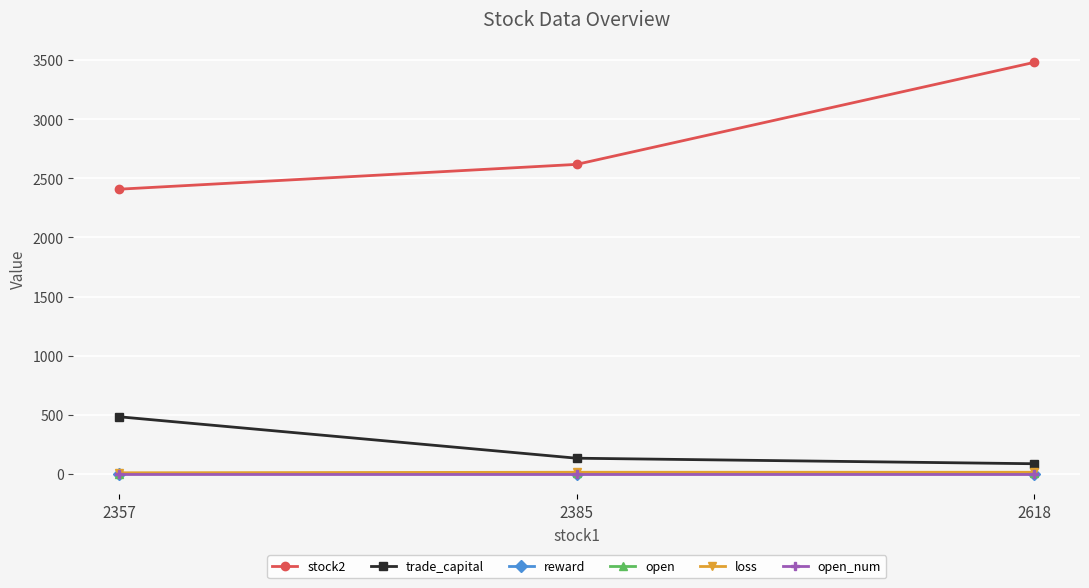

What is the approximate value of open_num at 2618?

1.0